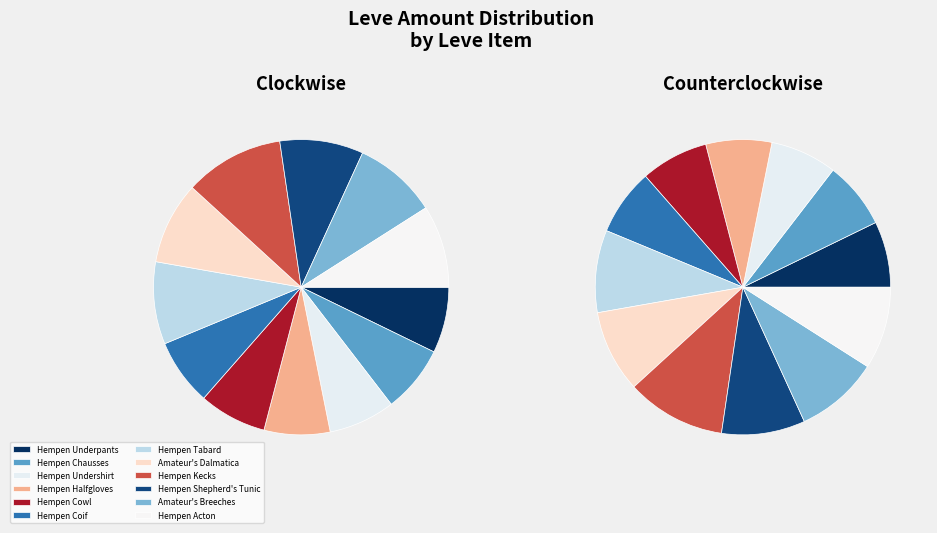

To the nearest percent, what is the difference between the largest and smallest slice percentages?

4%